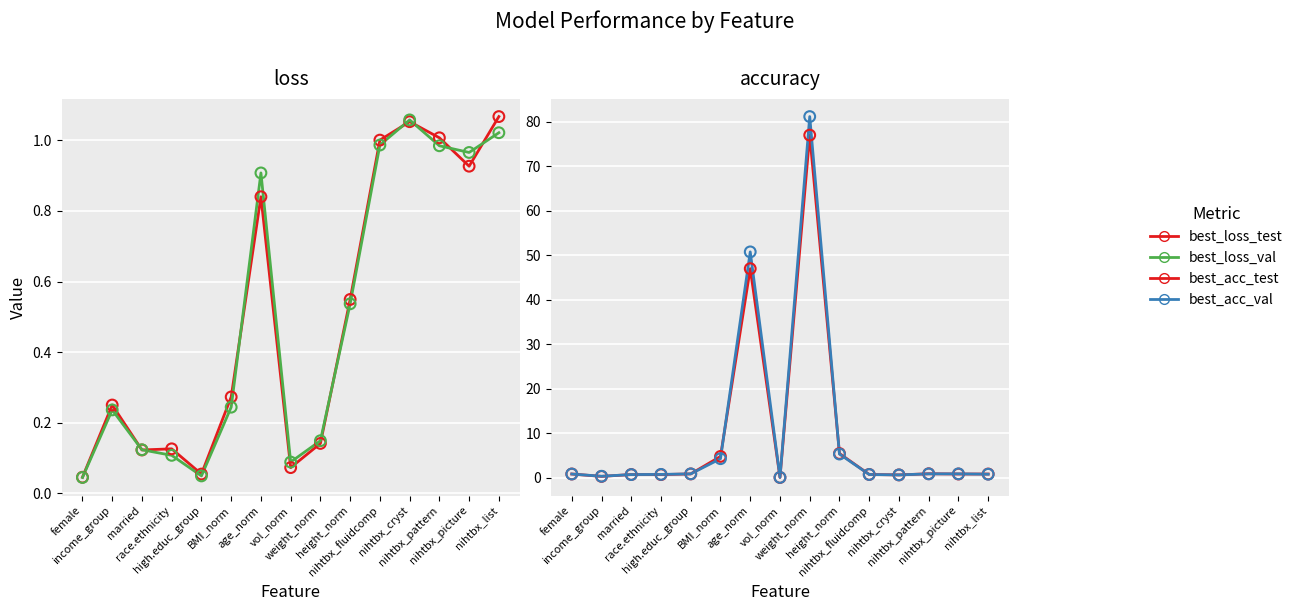

Which series has the widest spread of Y values?

best_acc_val